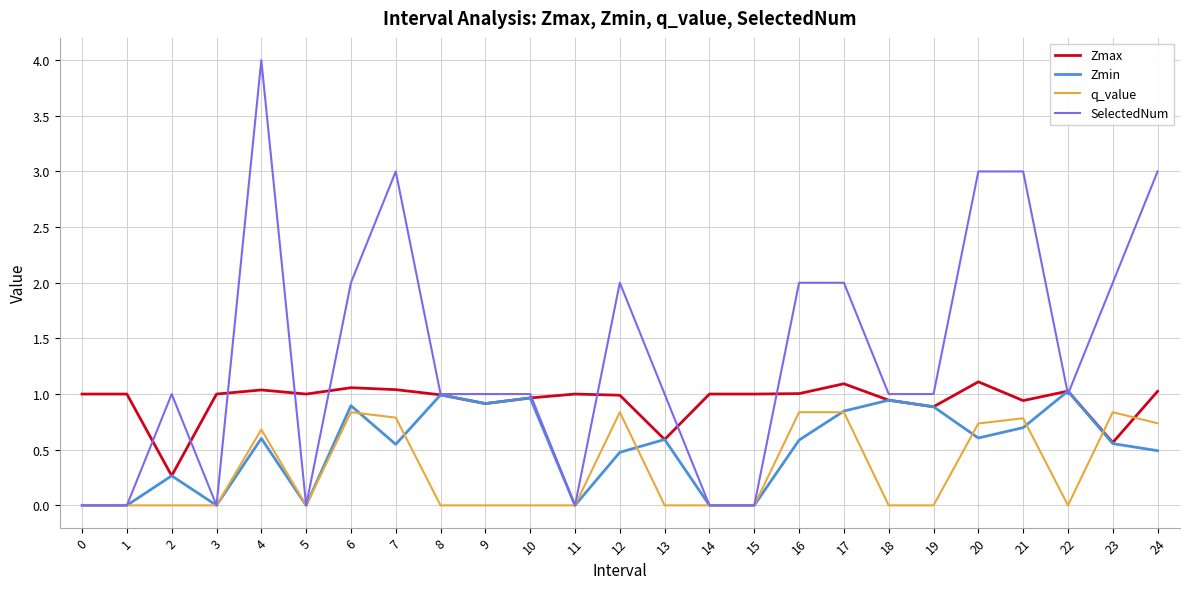

Is the value of SelectedNum at 2 greater than the value of q_value at 0?

Yes